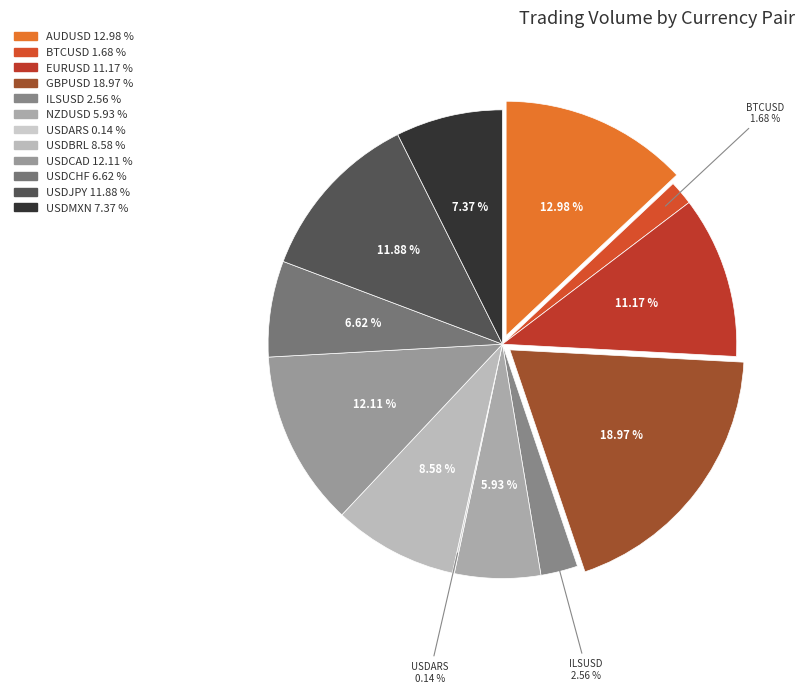

True or false: USDBRL accounts for 9% of the total.

True